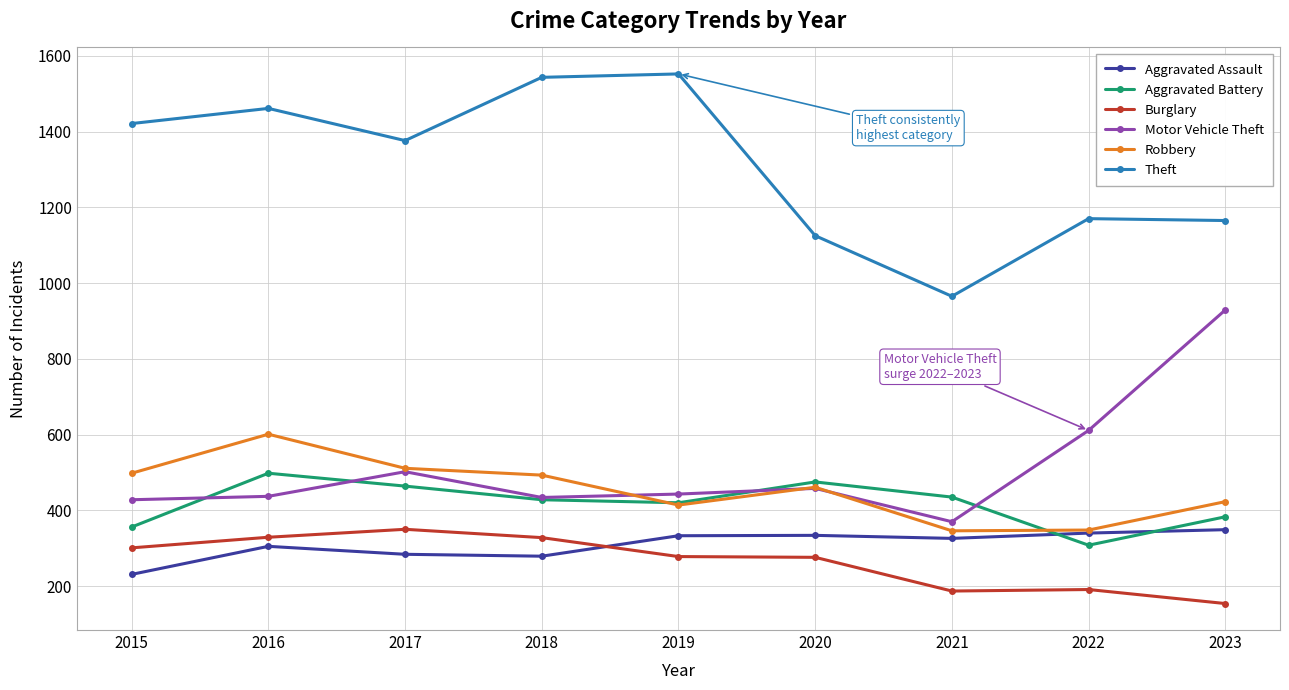

At which label does Burglary first exceed 278?

2015